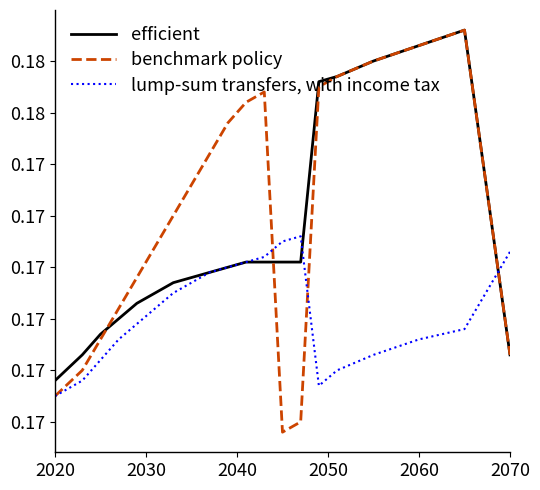

Reading left to right, list all the values displayed in this chart.

efficient: 0.2	0.2	0.2	0.2	0.2	0.2	0.2	0.2	0.2	0.2	0.2	0.2	0.2	0.2	0.2	0.2	0.2	0.2	0.2	0.2
benchmark policy: 0.2	0.2	0.2	0.2	0.2	0.2	0.2	0.2	0.2	0.2	0.2	0.2	0.2	0.2	0.2	0.2	0.2	0.2	0.2	0.2
lump-sum transfers, with income tax: 0.2	0.2	0.2	0.2	0.2	0.2	0.2	0.2	0.2	0.2	0.2	0.2	0.2	0.2	0.2	0.2	0.2	0.2	0.2	0.2